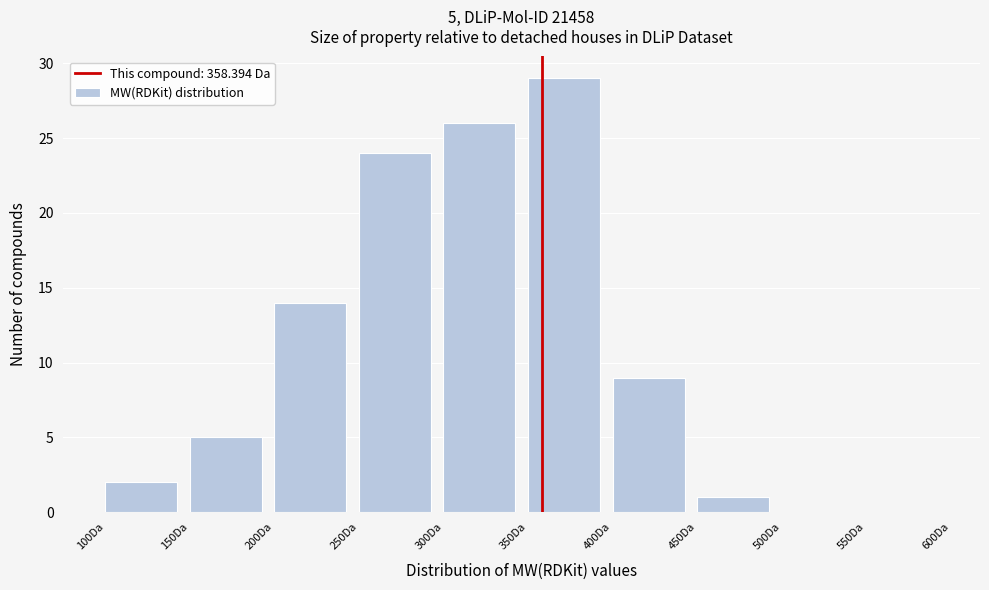

Over which range of the x-axis is the bar tallest?

350 to 400